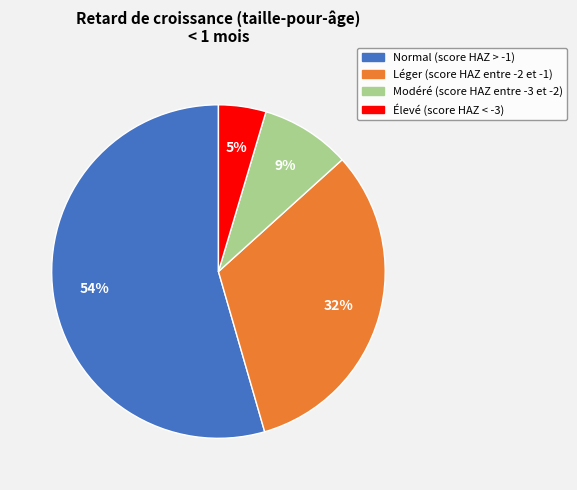

Is it true that Élevé (score HAZ < -3) is 5% of the pie?

True